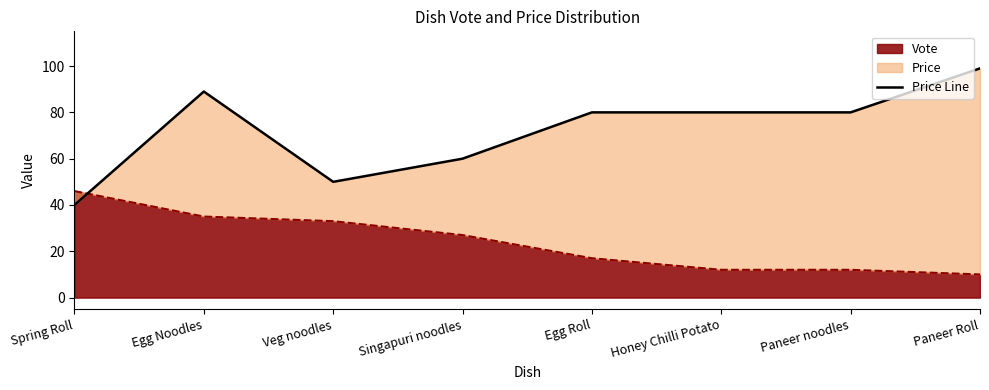

At which category does the chart reach its peak across all series?

Paneer Roll